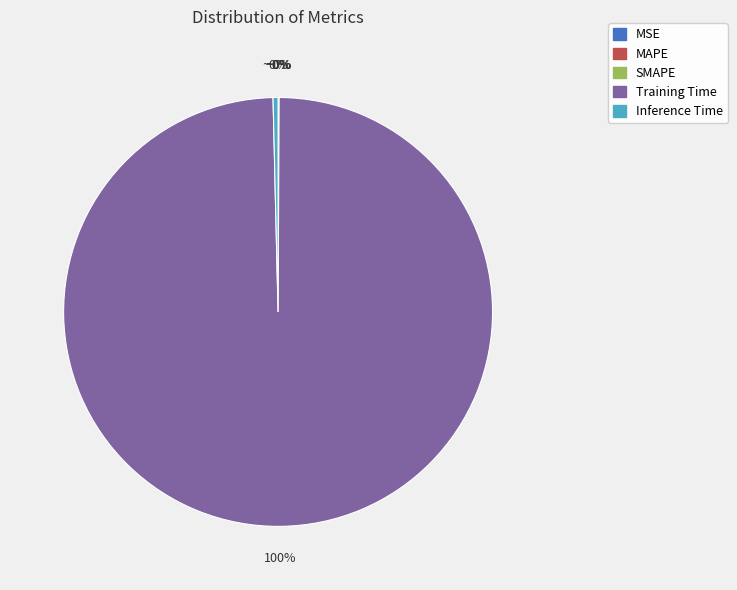

To the nearest percent, what is the average slice percentage?

20%